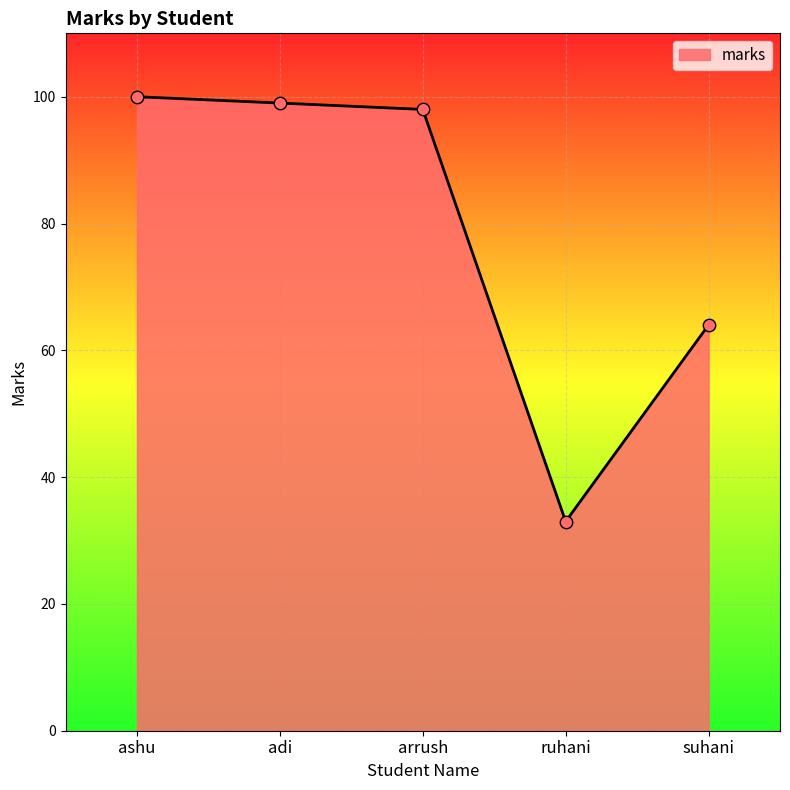

Approximately how many times larger is the value at arrush compared to adi?

1.0